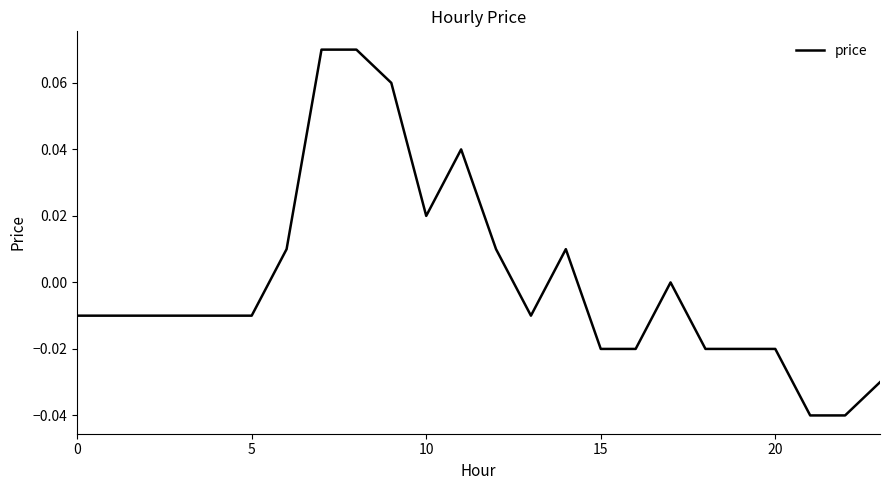

How many lines are shown in the chart?

1